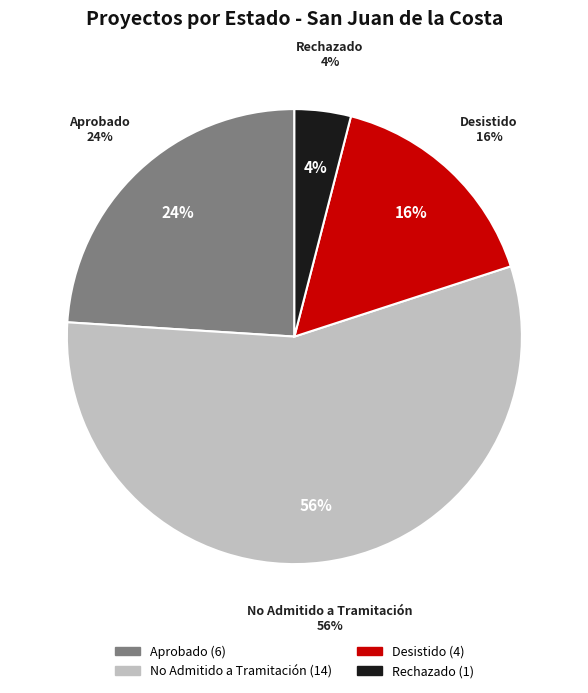

Which slice represents more than half of the pie?

No Admitido a Tramitación